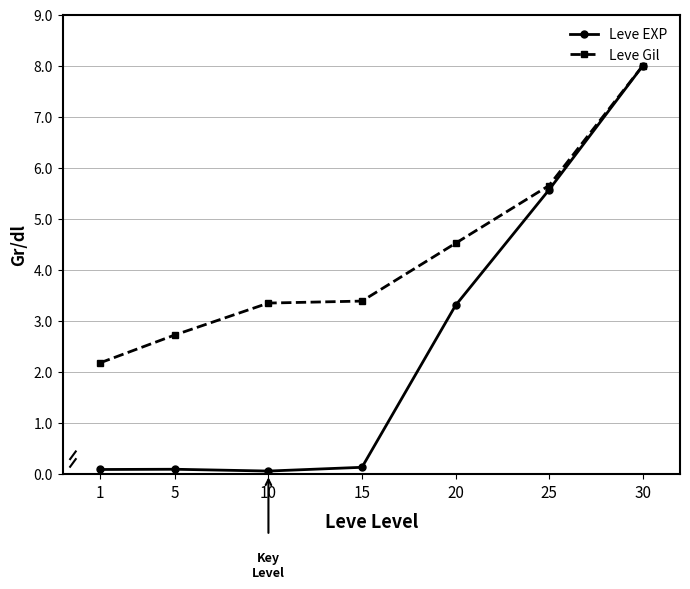

True or false: Leve Gil has more than 2 points higher than both neighbors.

False